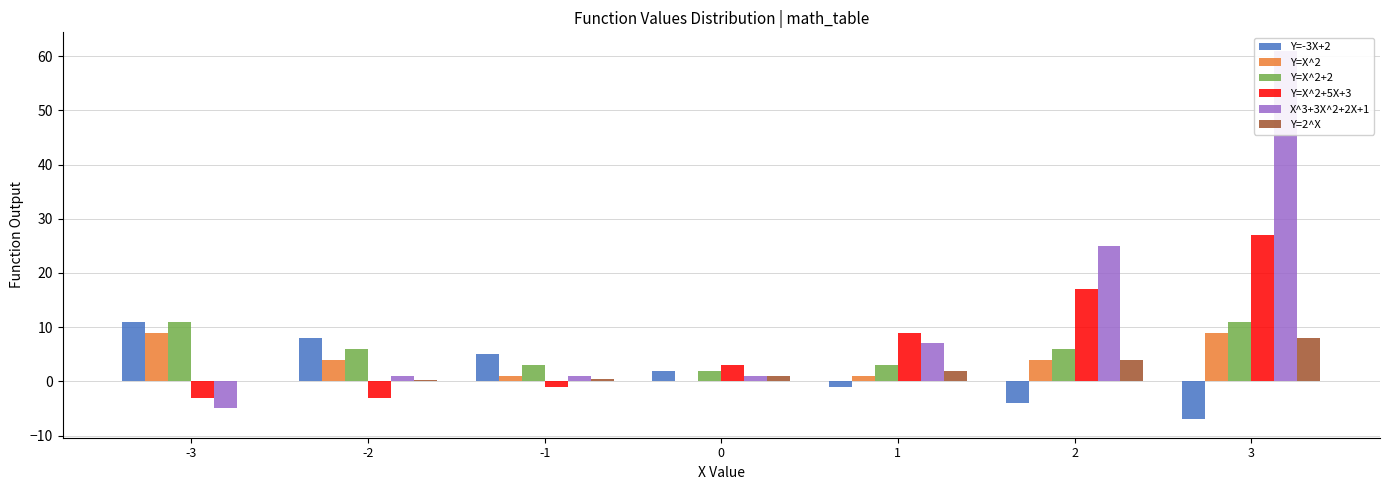

What are all the series names shown in the legend?

Y=-3X+2, Y=X^2, Y=X^2+2, Y=X^2+5X+3, X^3+3X^2+2X+1, Y=2^X